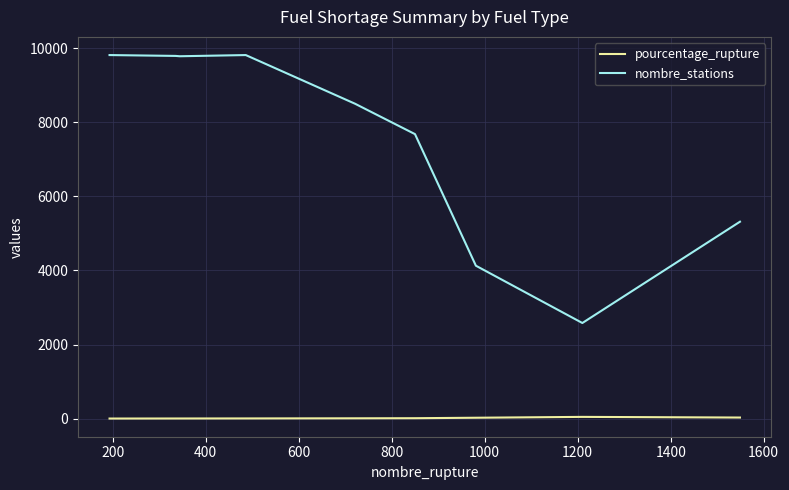

Which series has the largest total across all categories?

nombre_stations